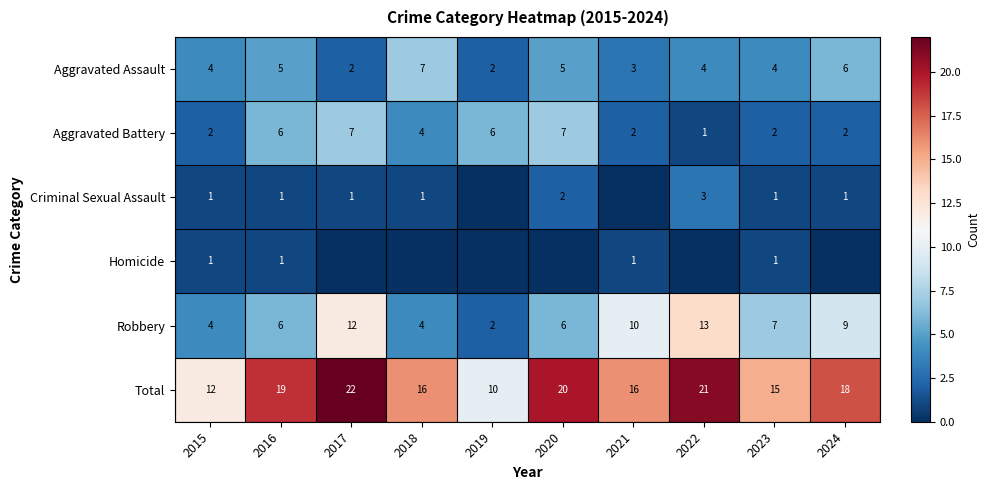

The value of Robbery at 2021 is 13. True or false?

False